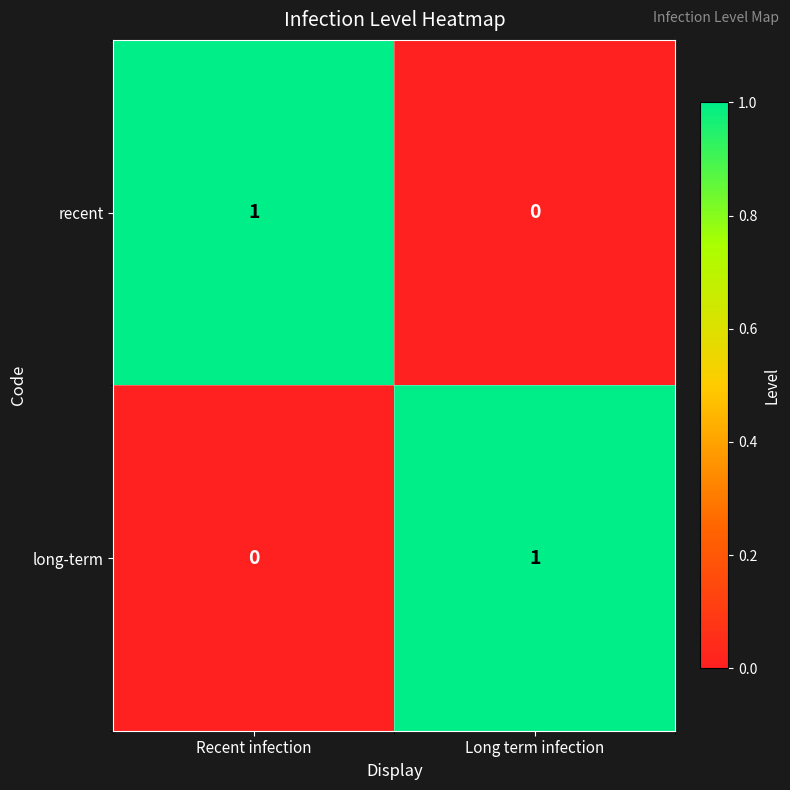

True or false: recent has a value of 1 at Recent infection.

True